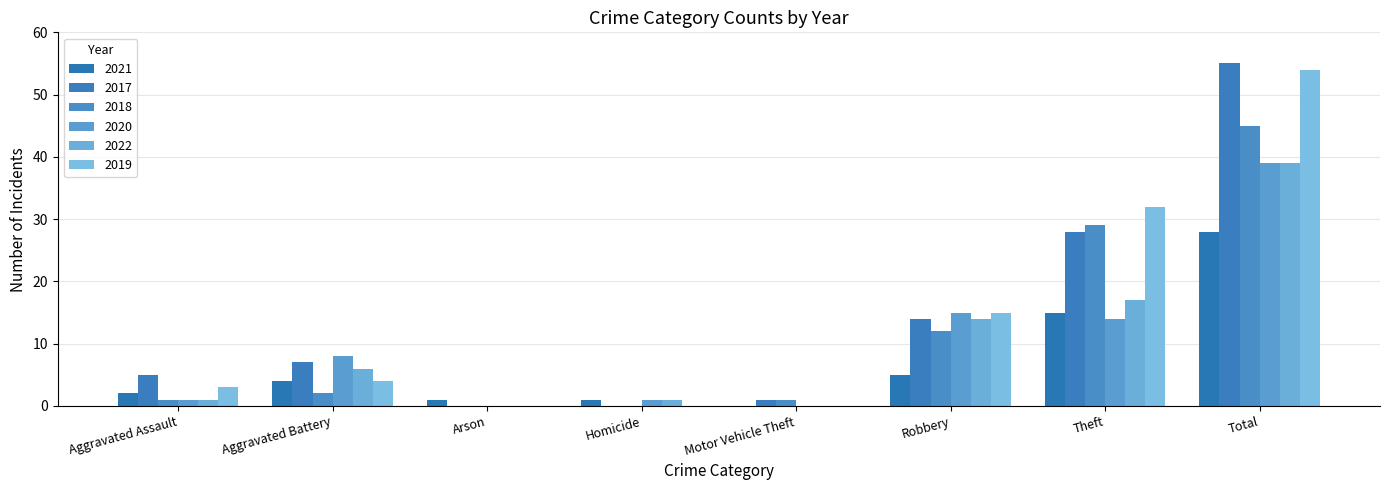

What is the sum of the 2020 values at Homicide and Theft?

15